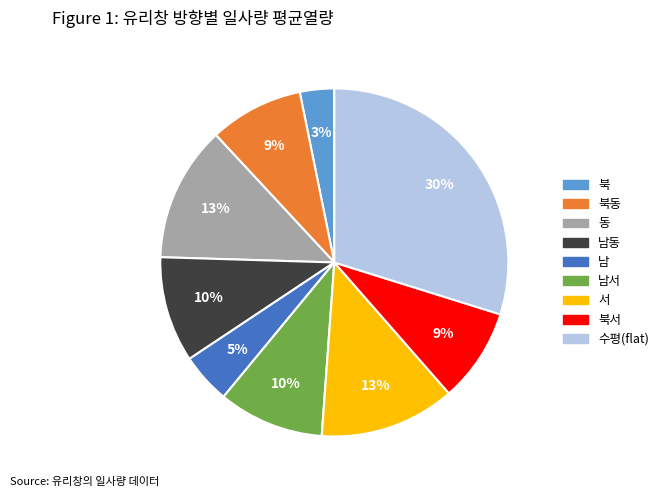

To the nearest percent, what is the average slice percentage?

11%